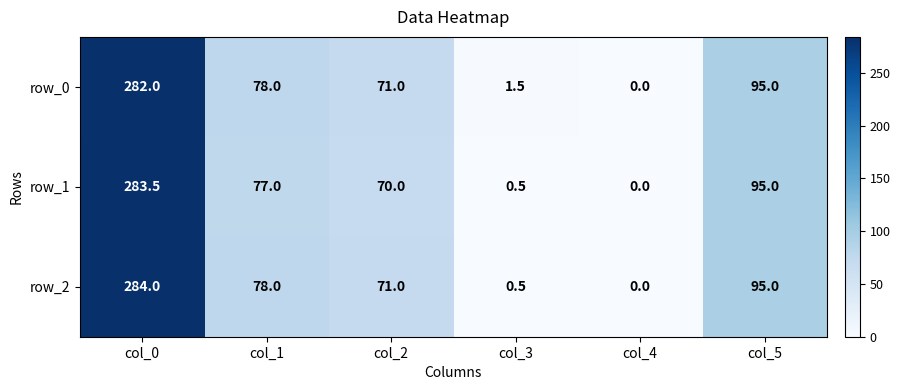

Which category has the lowest value across all series?

col_4